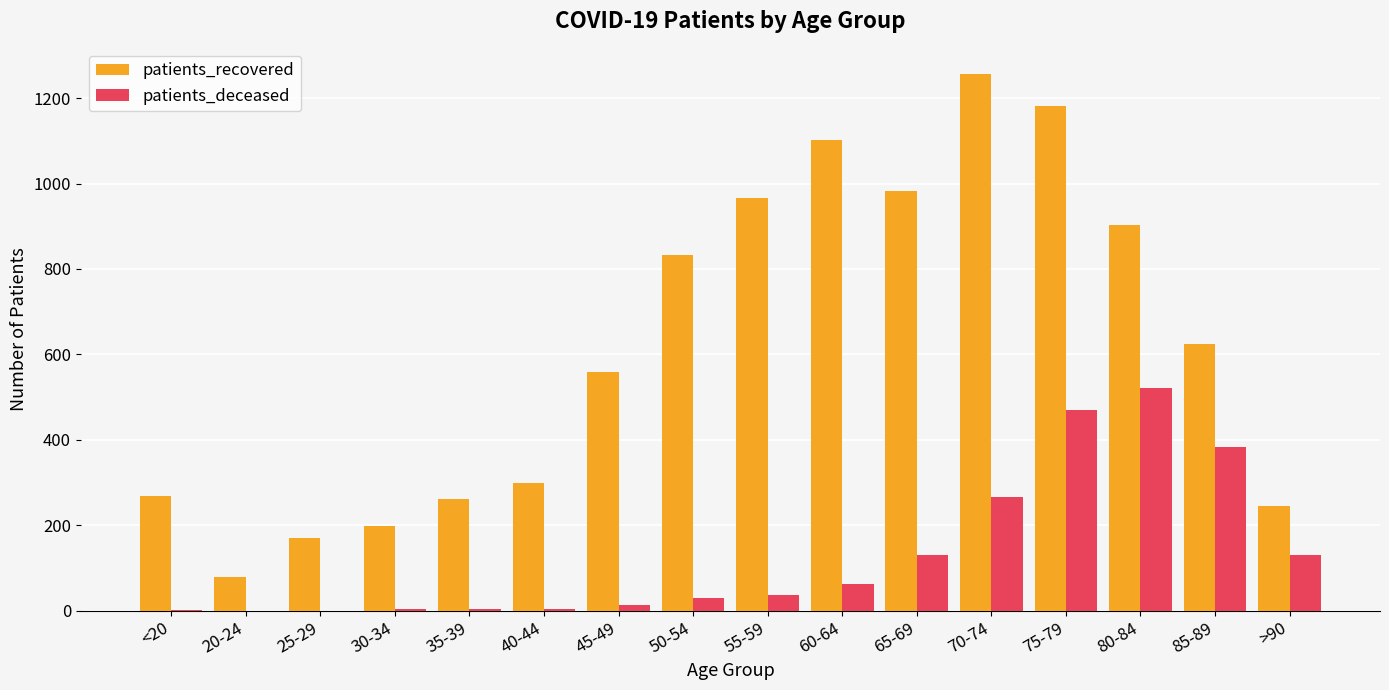

What is the sum of all patients_recovered values?

9924